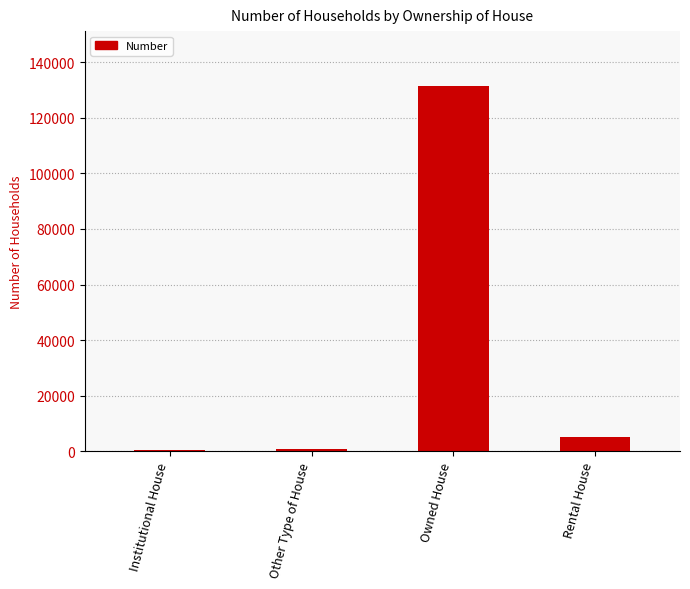

Is it true that the value at Rental House is 5311?

True